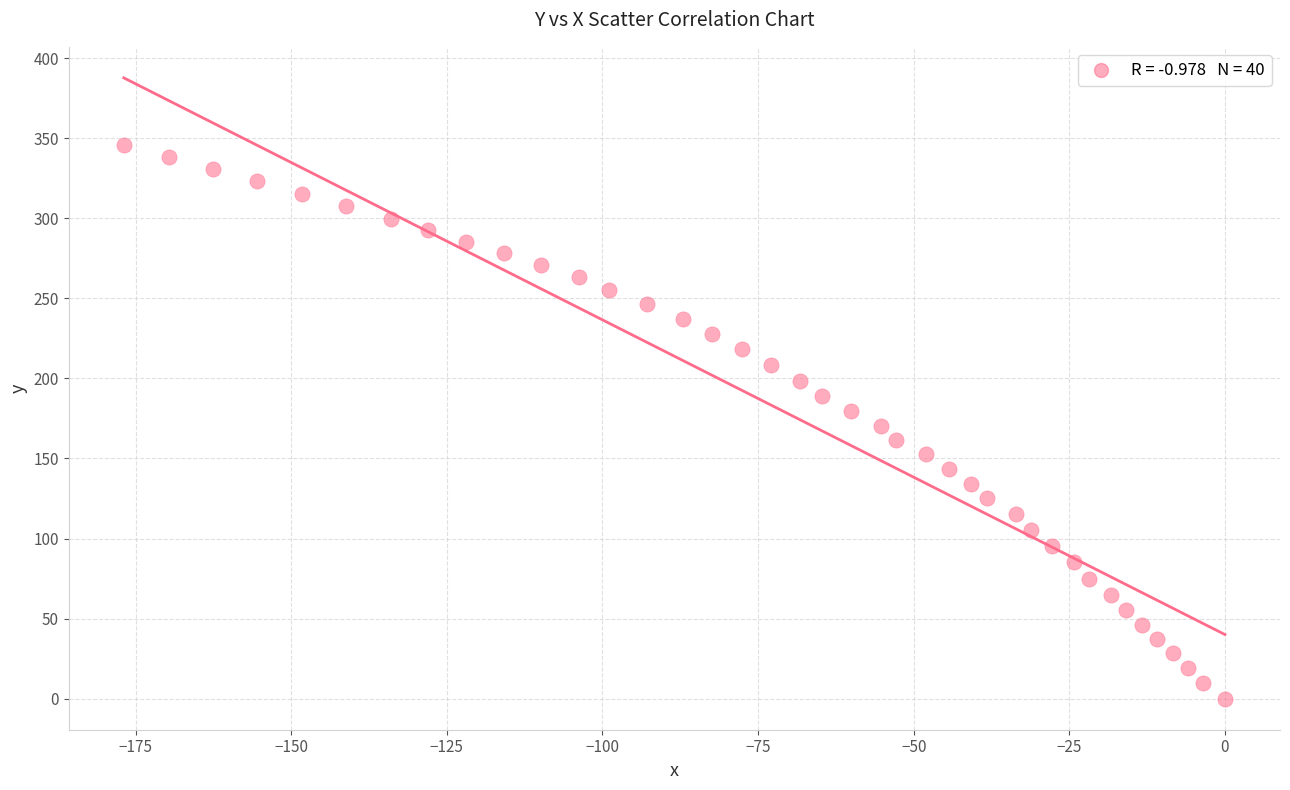

What is the range of X values (max minus min)?

176.9